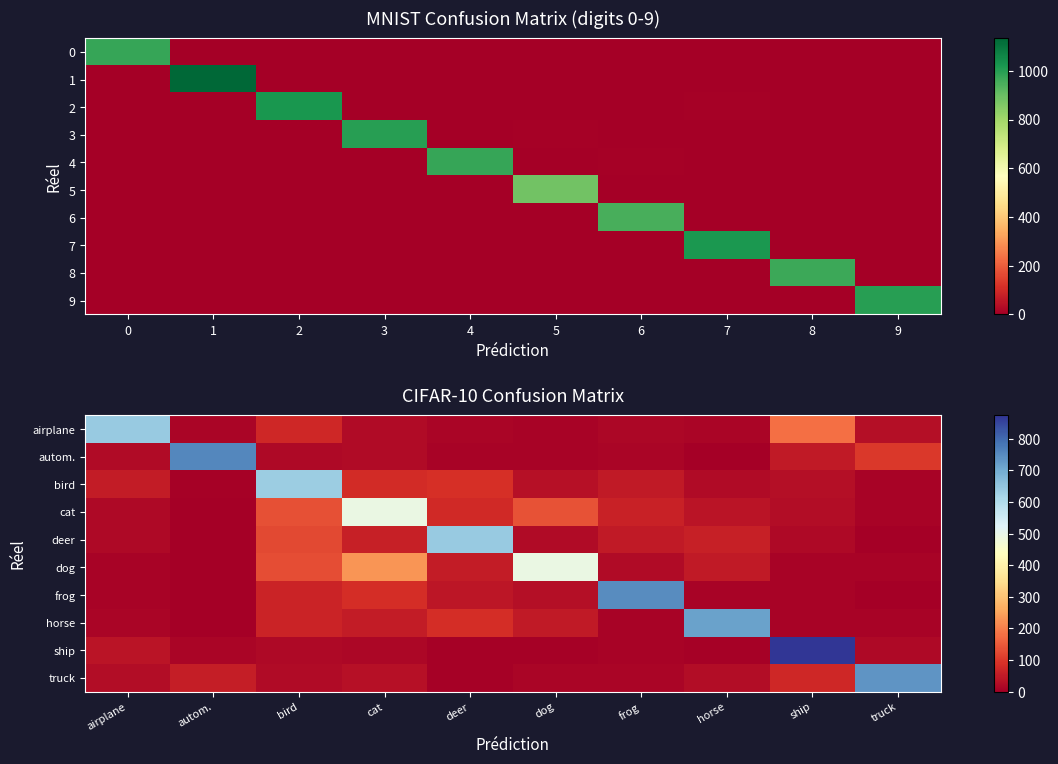

What is the average value of the horse series?

100